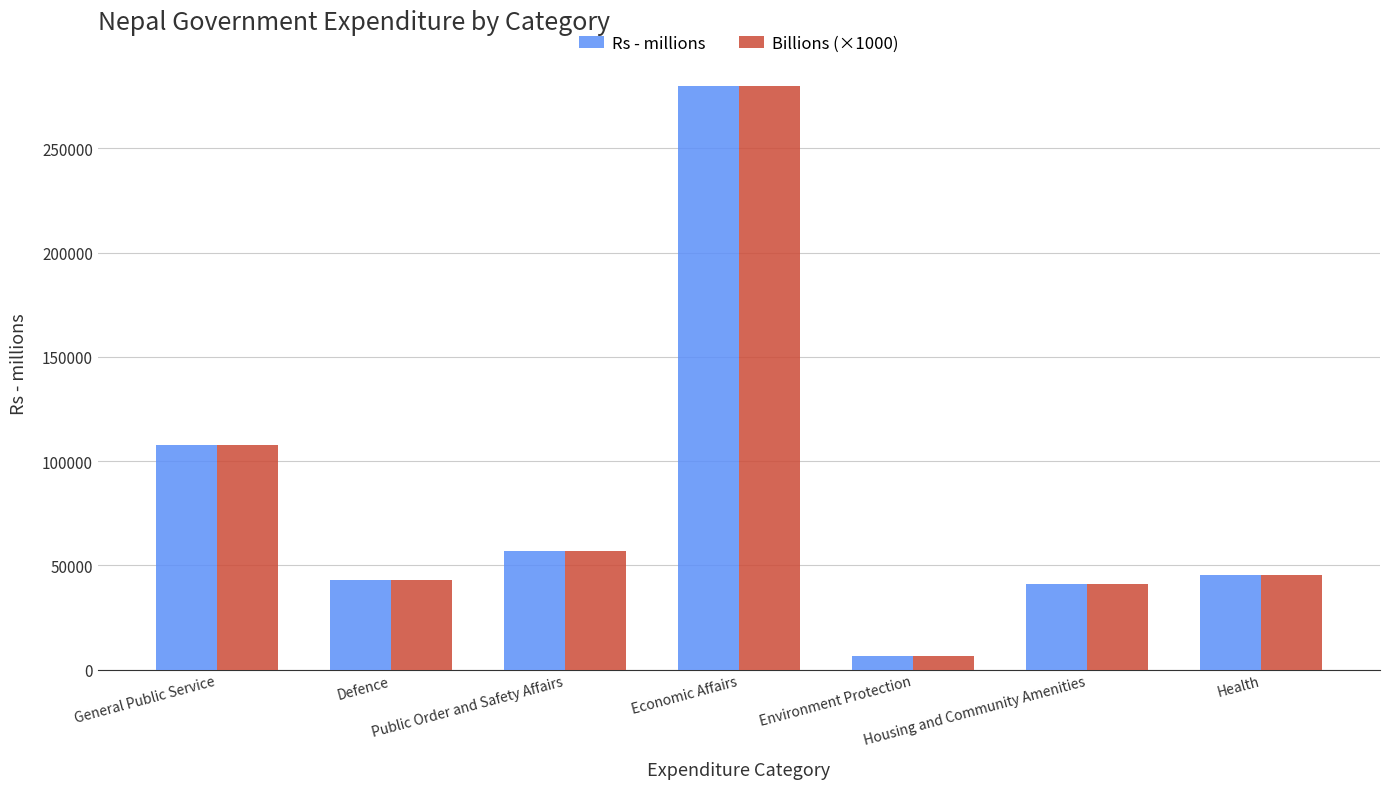

How many data points in Billions (×1000) are less than 45341?

3